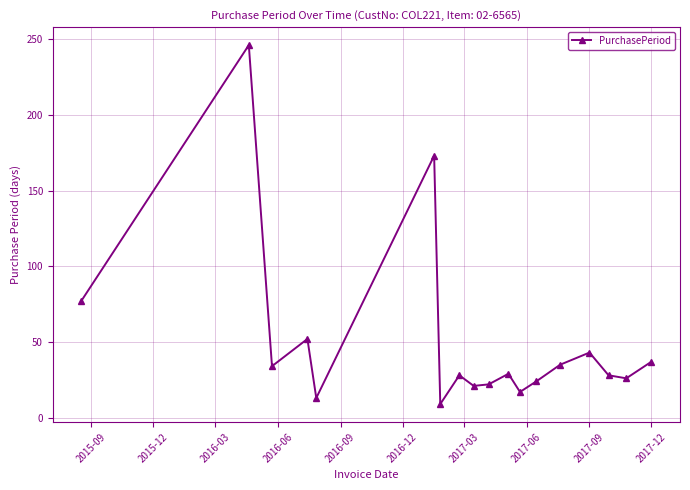

What is the difference between the maximum and minimum values?

237